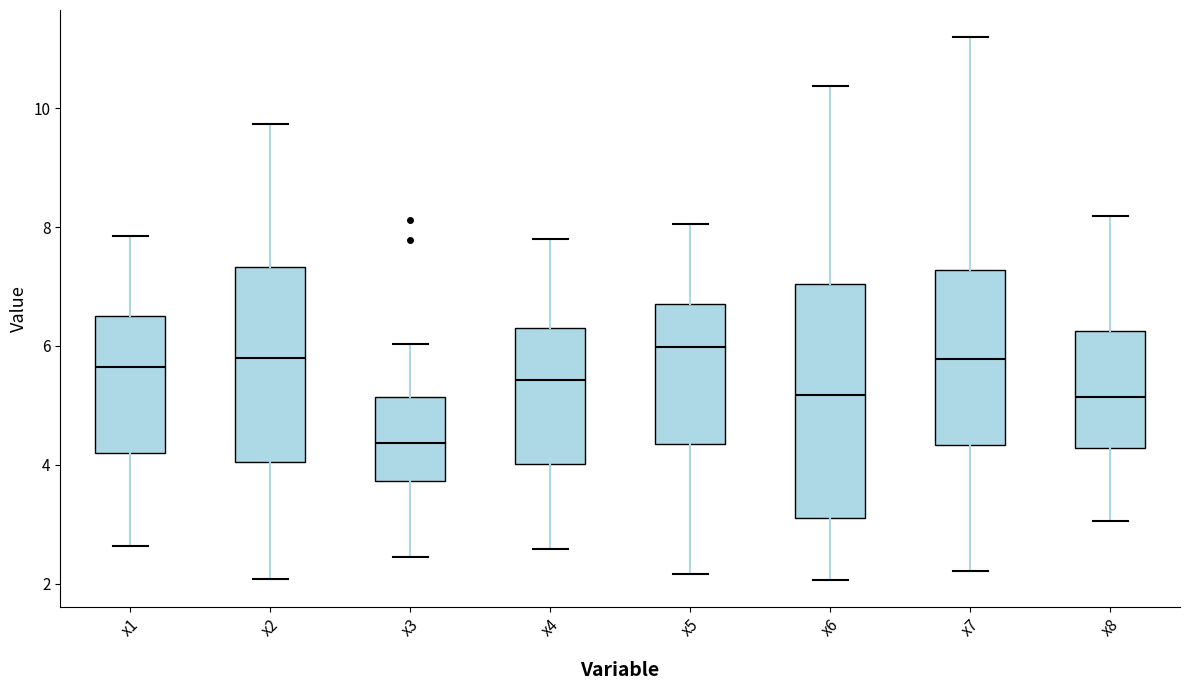

Reading left to right, transcribe this box plot: for each box, give where its median line is, the range the box spans, and where its two whiskers end, as read against the y-axis. The values are not printed on the chart, so give them approximately, as read against the axis.

x1: median 5.6, box 4.2 to 6.6, whiskers 2.6 to 7.8
x2: median 5.8, box 4.0 to 7.4, whiskers 2.0 to 9.8
x3: median 4.4, box 3.8 to 5.2, whiskers 2.4 to 6.0
x4: median 5.4, box 4.0 to 6.2, whiskers 2.6 to 7.8
x5: median 6.0, box 4.4 to 6.6, whiskers 2.2 to 8.0
x6: median 5.2, box 3.2 to 7.0, whiskers 2.0 to 10.4
x7: median 5.8, box 4.4 to 7.2, whiskers 2.2 to 11.2
x8: median 5.2, box 4.2 to 6.2, whiskers 3.0 to 8.2